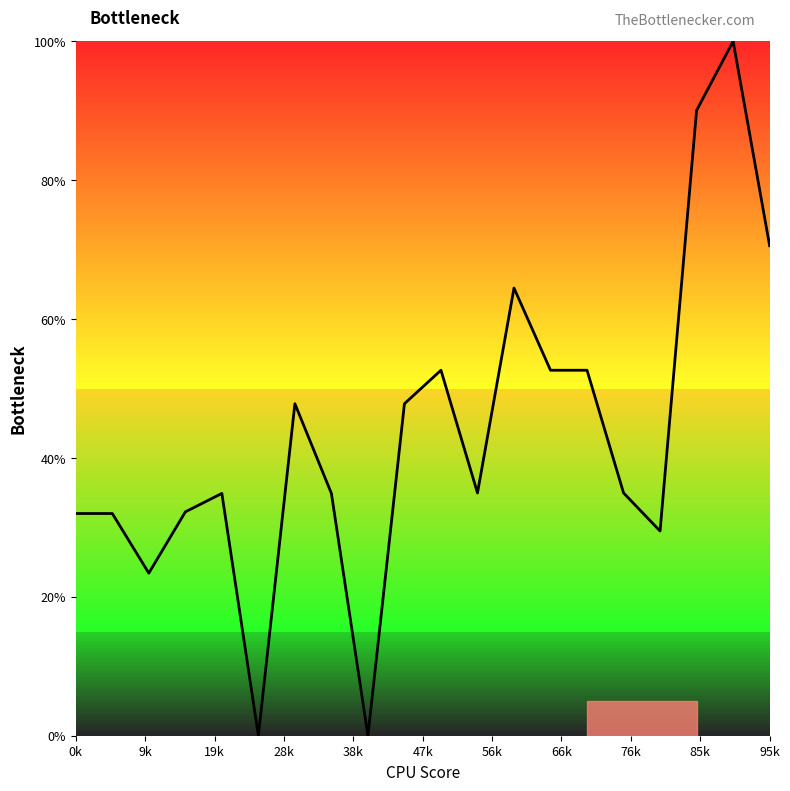

At which category does the chart reach its peak across all series?

18